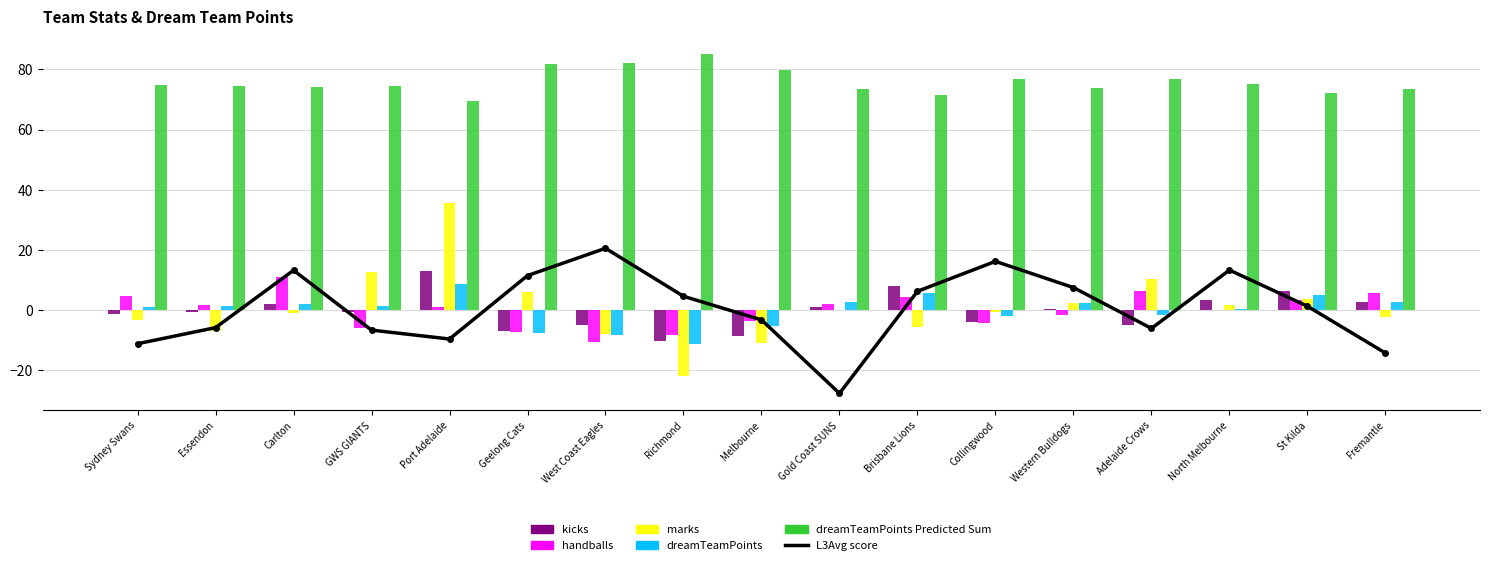

Rank the categories by dreamTeamPoints value from highest to lowest.

Port Adelaide, Brisbane Lions, St Kilda, Fremantle, Gold Coast SUNS, Western Bulldogs, Carlton, GWS GIANTS, Essendon, Sydney Swans, North Melbourne, Adelaide Crows, Collingwood, Melbourne, Geelong Cats, West Coast Eagles, Richmond